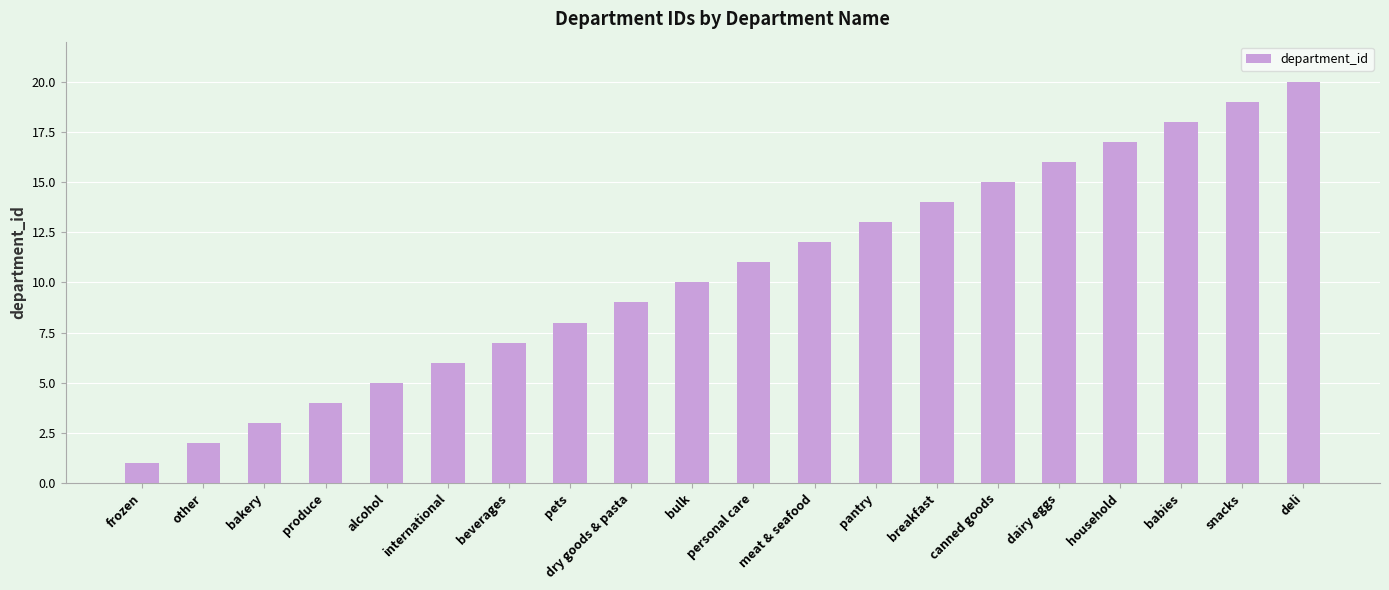

What position from the right is dairy eggs?

5